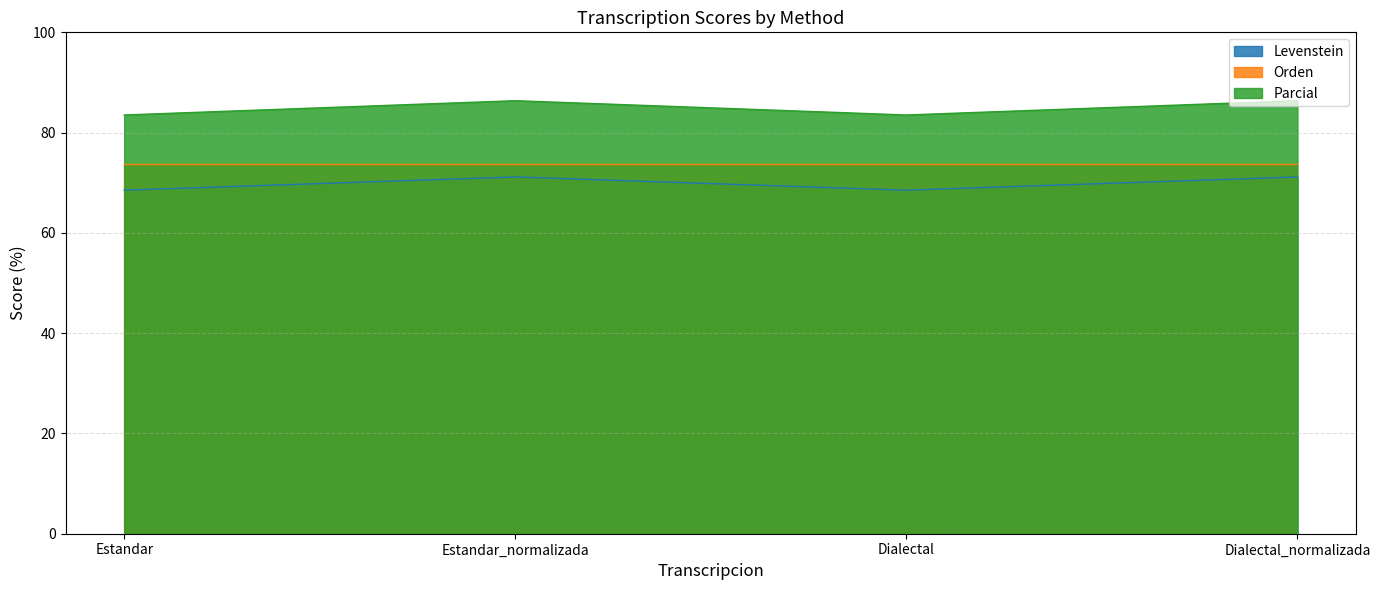

What is the greatest value displayed?

86.4